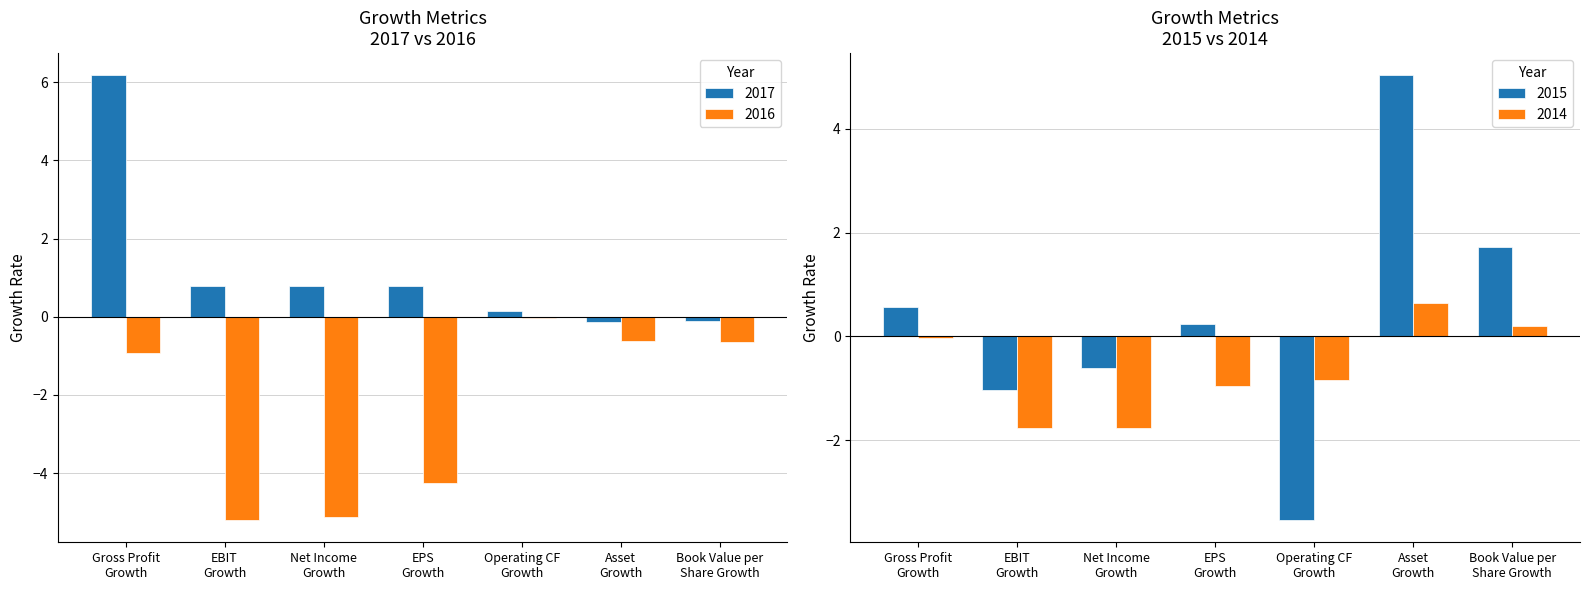

What is the highest value of the 2017 series?

6.2